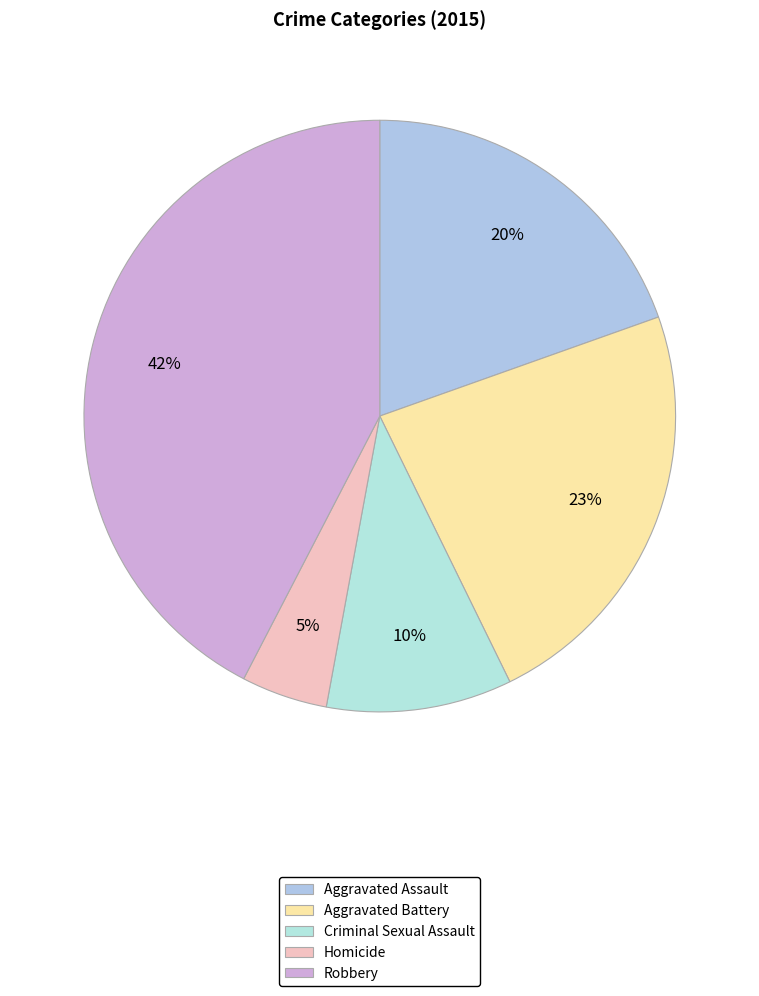

Rank the categories by value from lowest to highest.

Homicide, Criminal Sexual Assault, Aggravated Assault, Aggravated Battery, Robbery